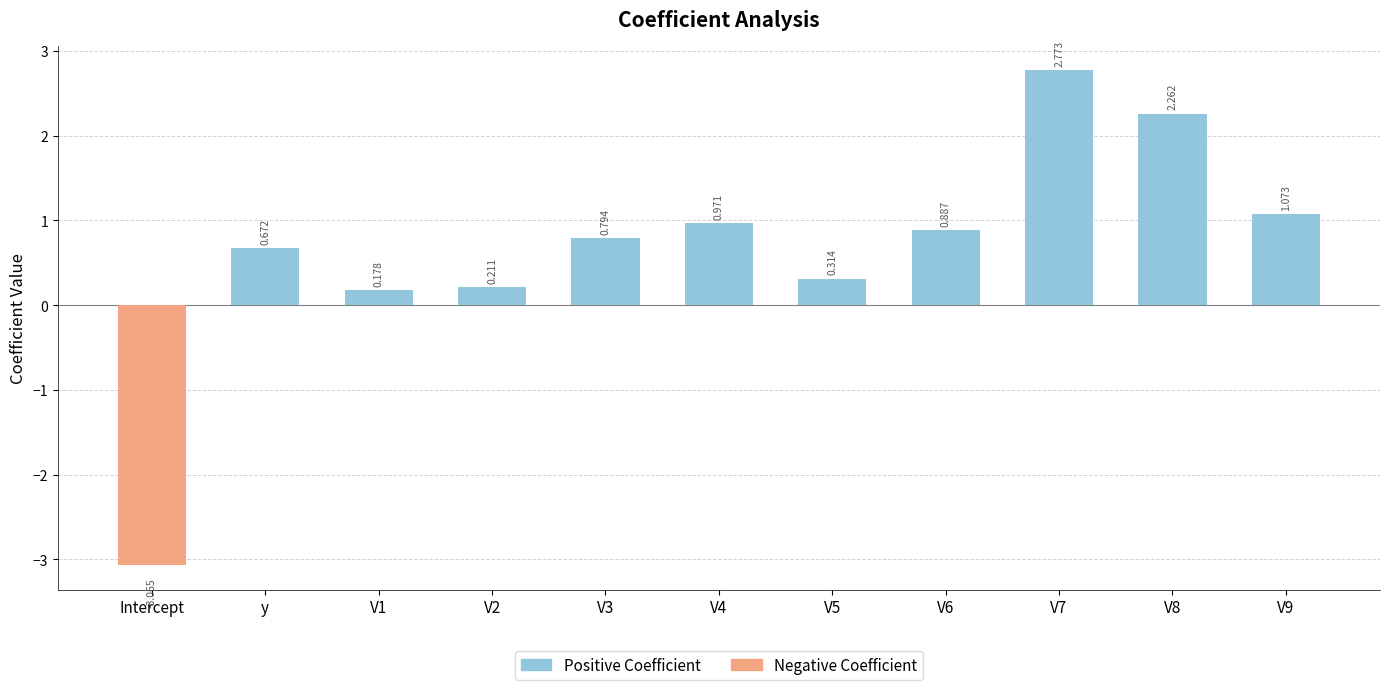

What is the average value?

0.6